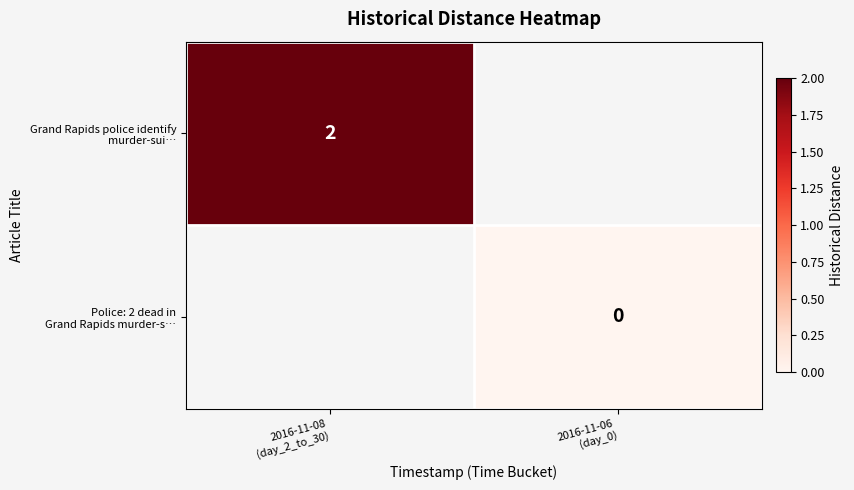

How many categories are shown in the chart?

2